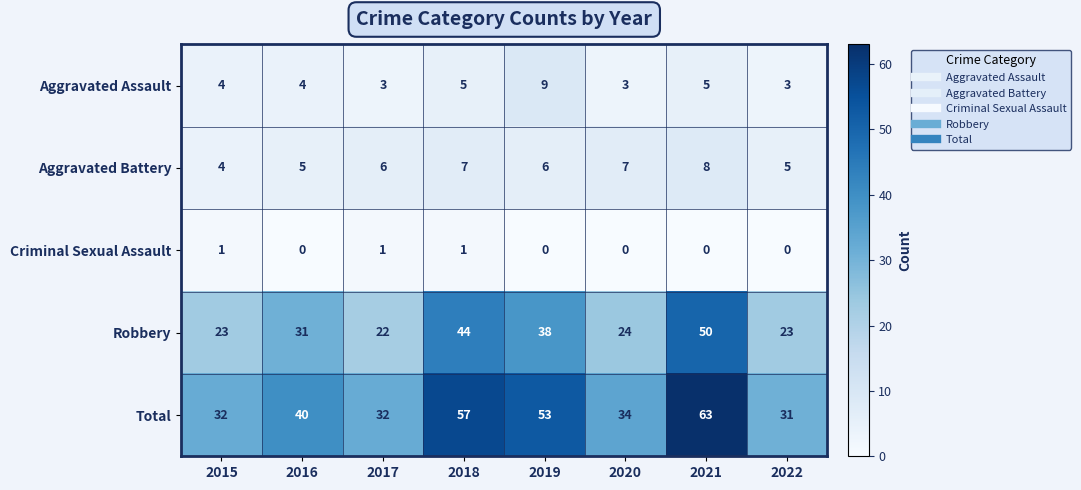

Which label corresponds to the largest value in the chart?

2021